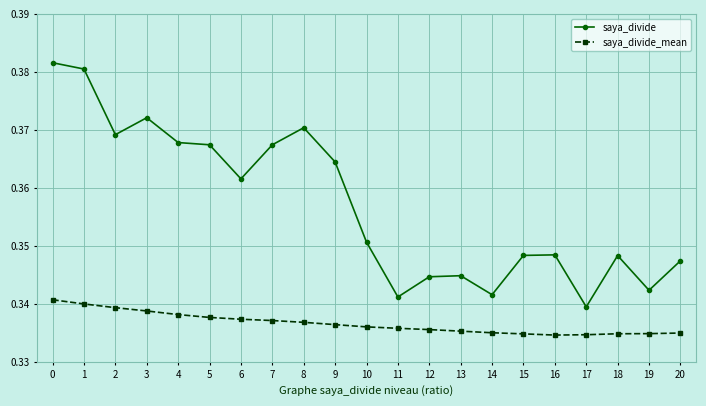

True or false: saya_divide has more than 0 interior local peaks.

True